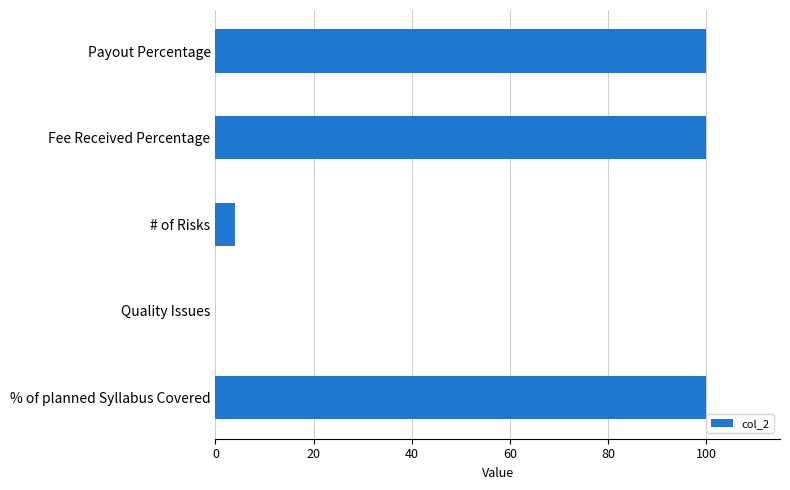

What is the sum of the values at # of Risks and Quality Issues?

4